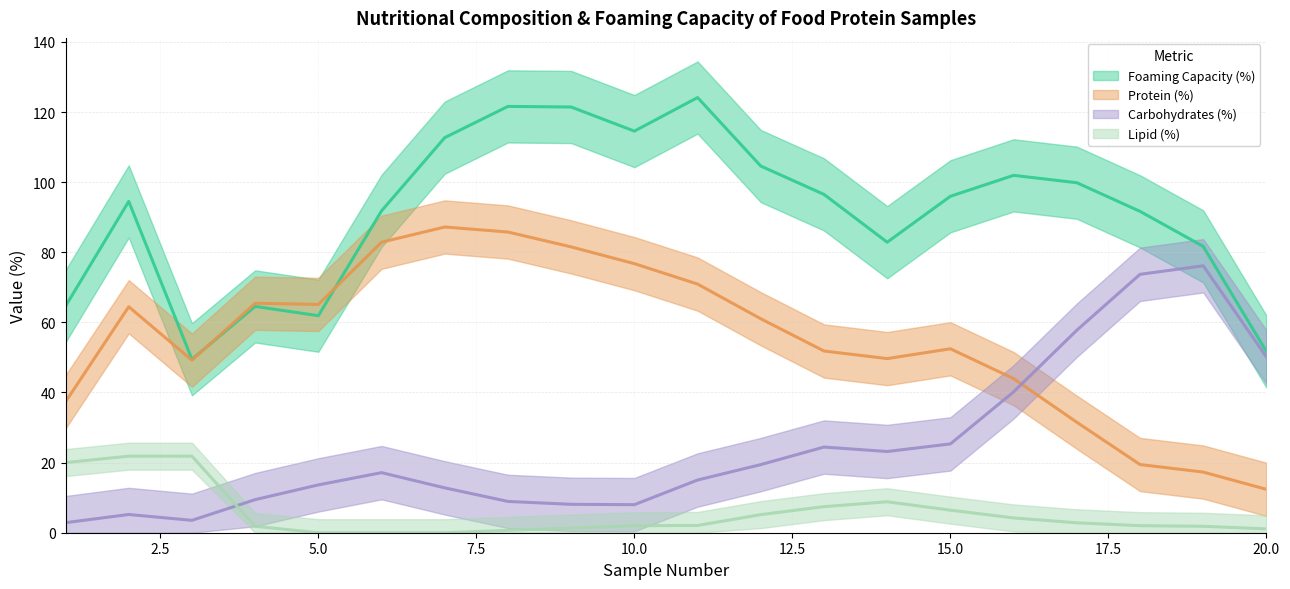

Which series has the widest spread of values?

Foaming Capacity (%)